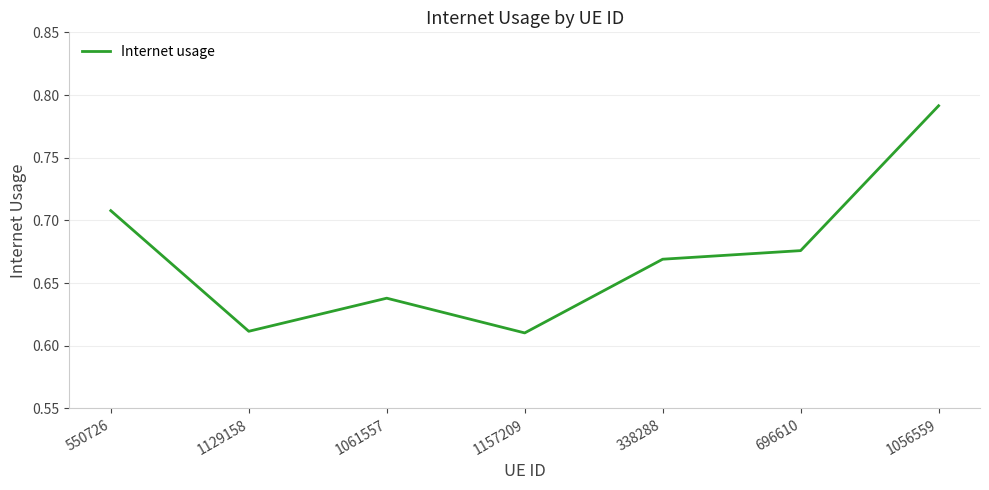

Count the values in the range 0 to 1.

7